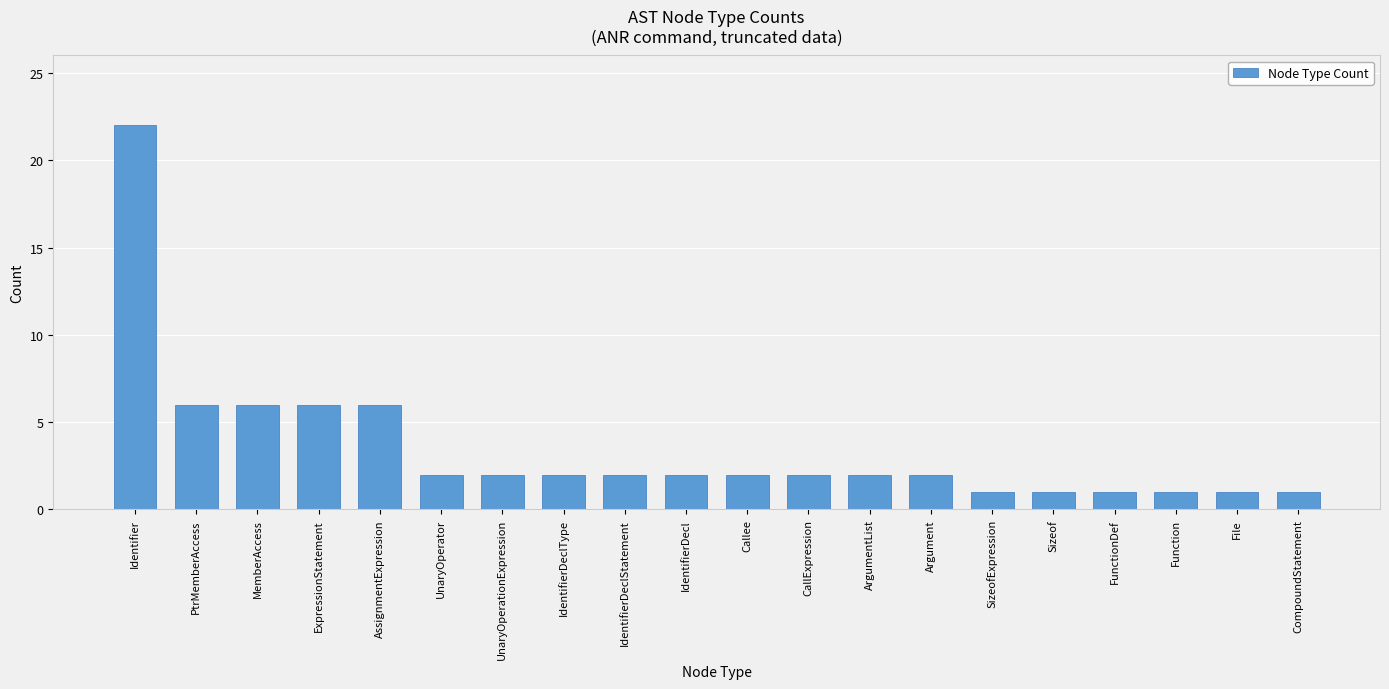

The chart shows a value of 2 at ArgumentList. True or false?

True